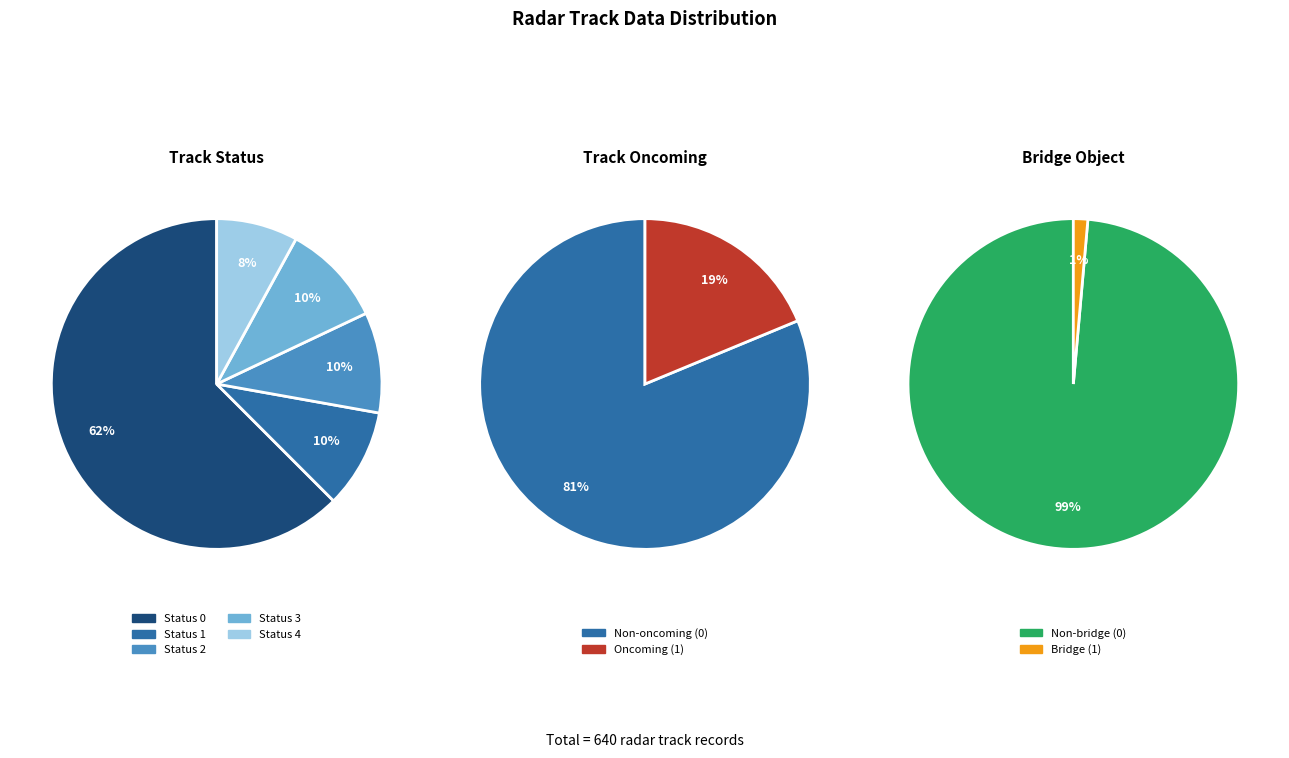

The 1 slice represents 1% of the pie. True or false?

False